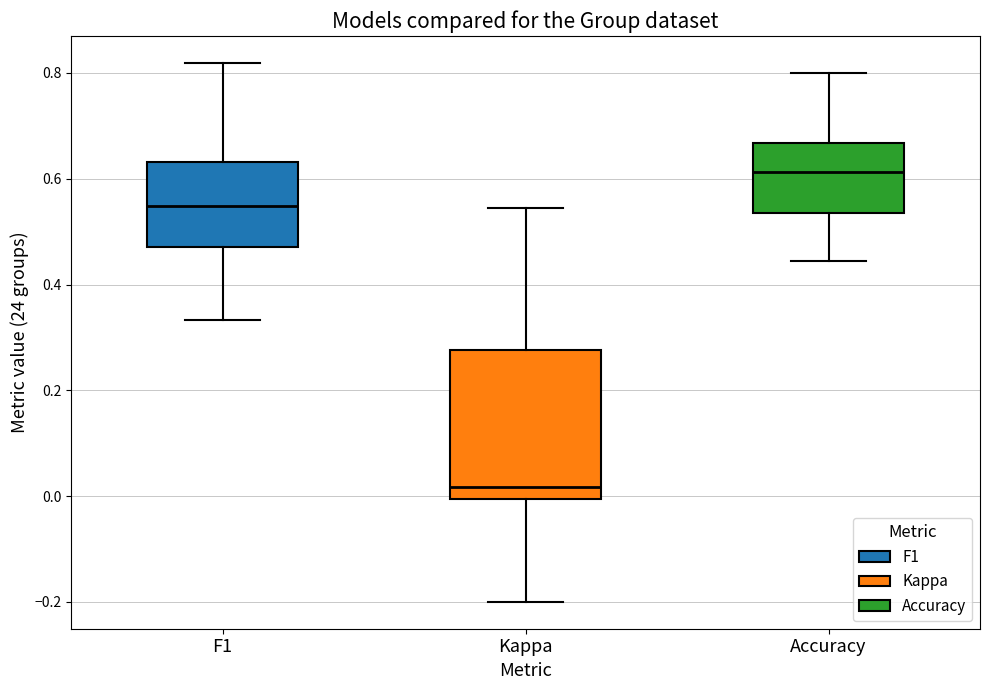

Reading left to right, transcribe this box plot: for each box, give where its median line is, the range the box spans, and where its two whiskers end, as read against the y-axis. The values are not printed on the chart, so give them approximately, as read against the axis.

F1: median 0.54, box 0.48 to 0.64, whiskers 0.34 to 0.82
Kappa: median 0.02, box 0.00 to 0.28, whiskers -0.20 to 0.54
Accuracy: median 0.62, box 0.54 to 0.66, whiskers 0.44 to 0.80